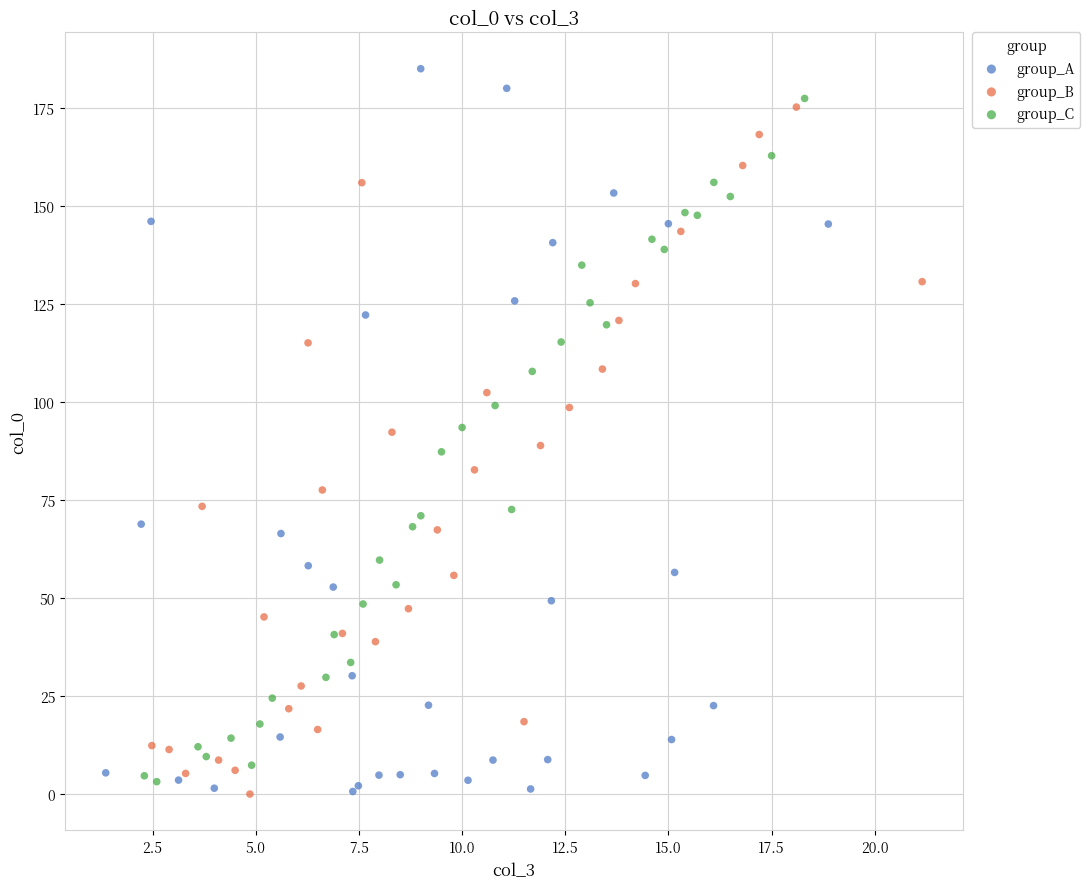

Which series has the widest spread of Y values?

group_A